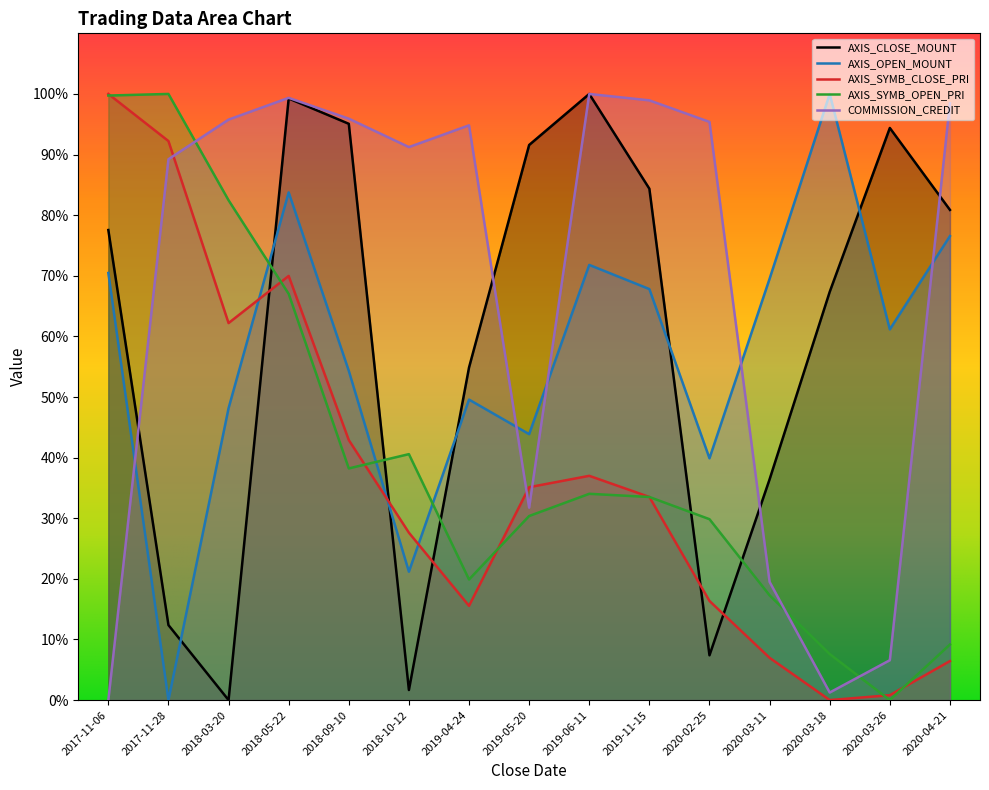

Is the value of AXIS_SYMB_OPEN_PRI at 2018-09-10 greater than the value of AXIS_OPEN_MOUNT at 2018-03-20?

No